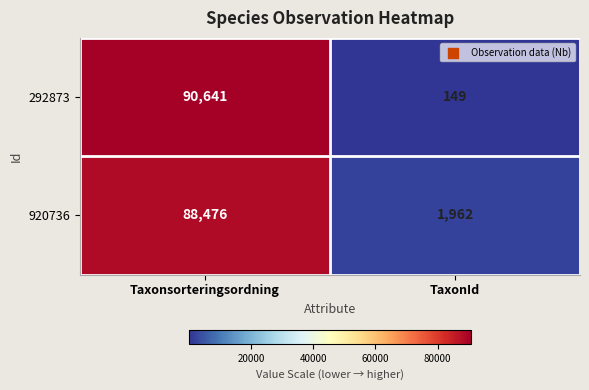

Reading right to left, transcribe all the data shown in this chart.

292873: 149	90641
920736: 1962	88476